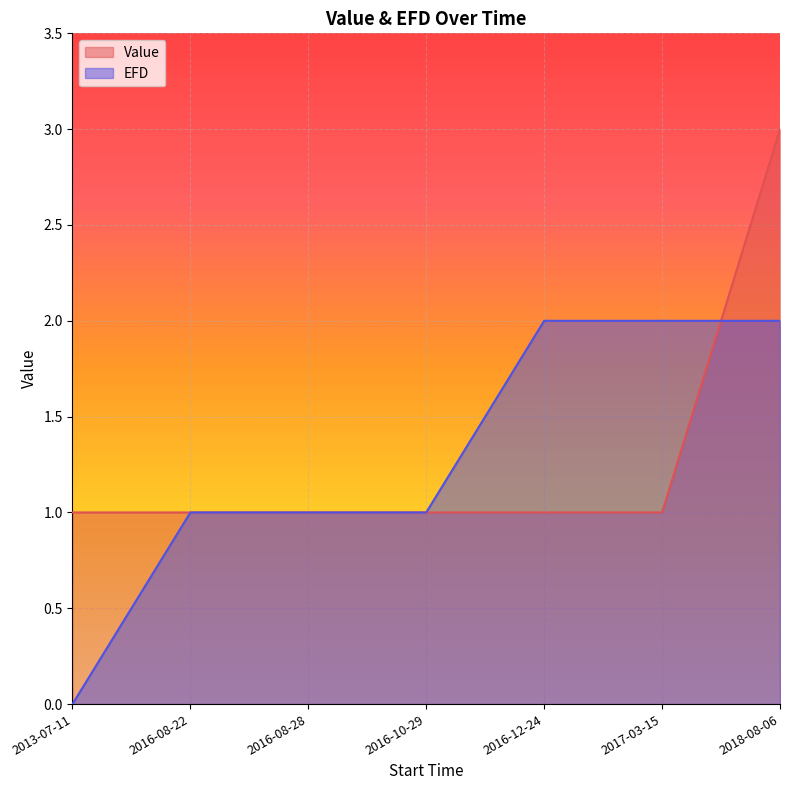

At which category is the sum across all series the highest?

2018-08-06